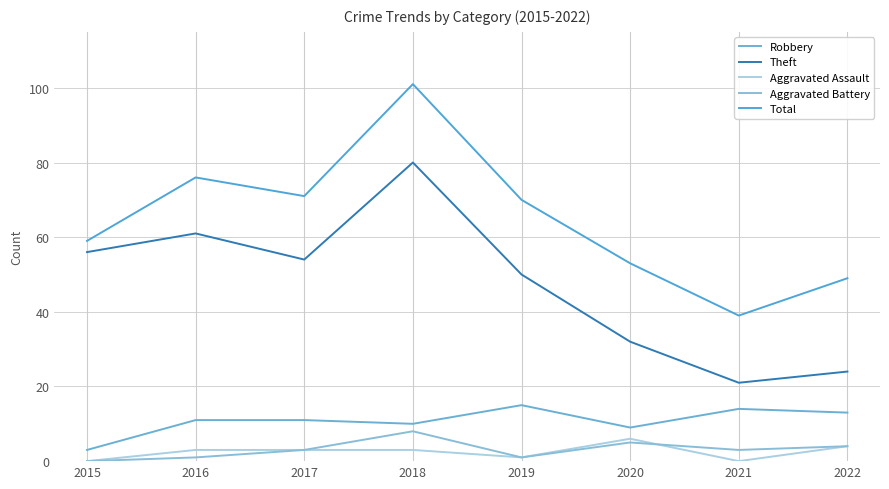

True or false: Theft has a value of 33 at 2021.

False